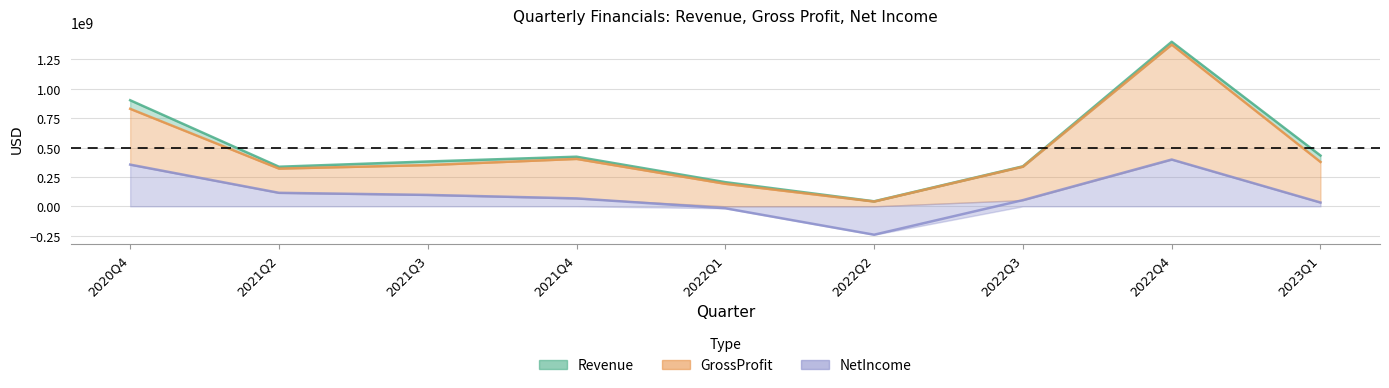

What are all the series names shown in the legend?

Revenue, GrossProfit, NetIncome